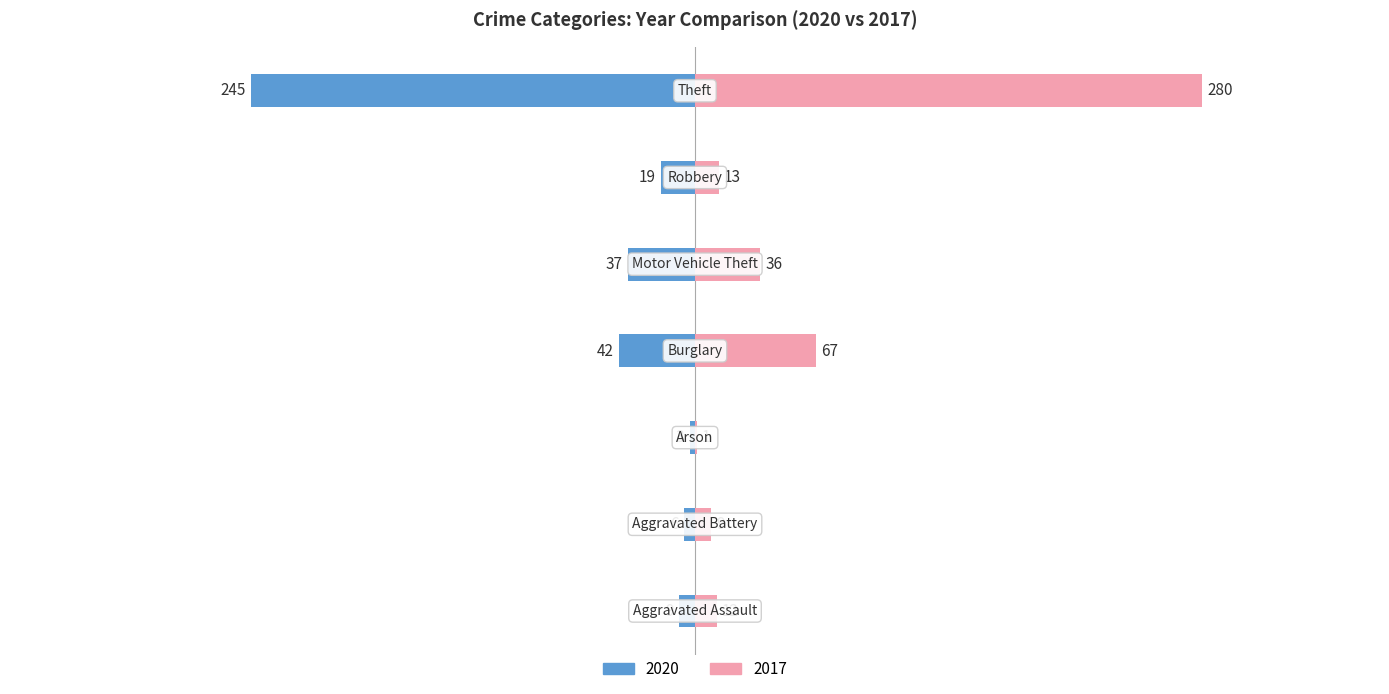

At how many categories does at least one series exceed 244?

1